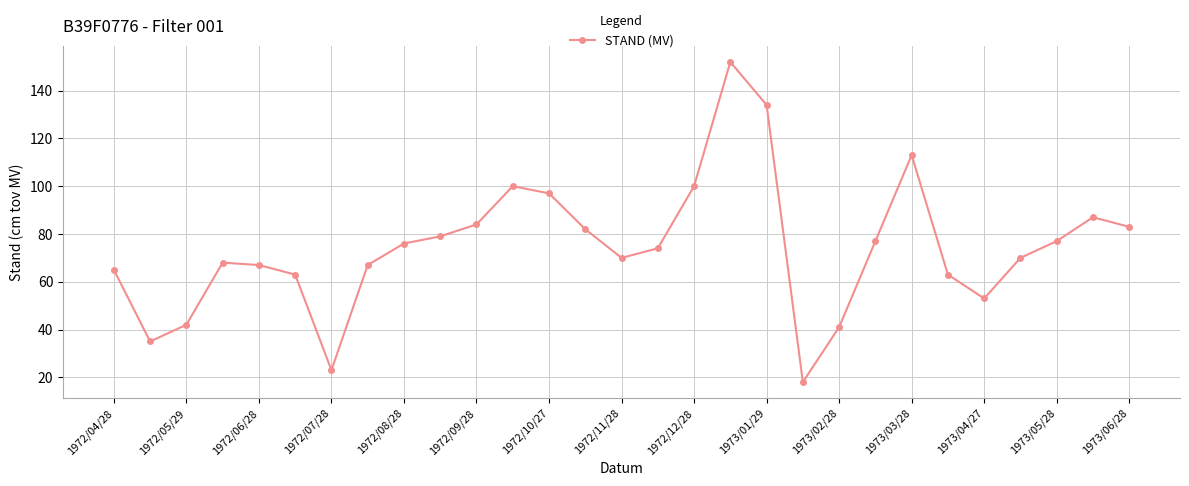

What is the value of the 21st point from the left?

41